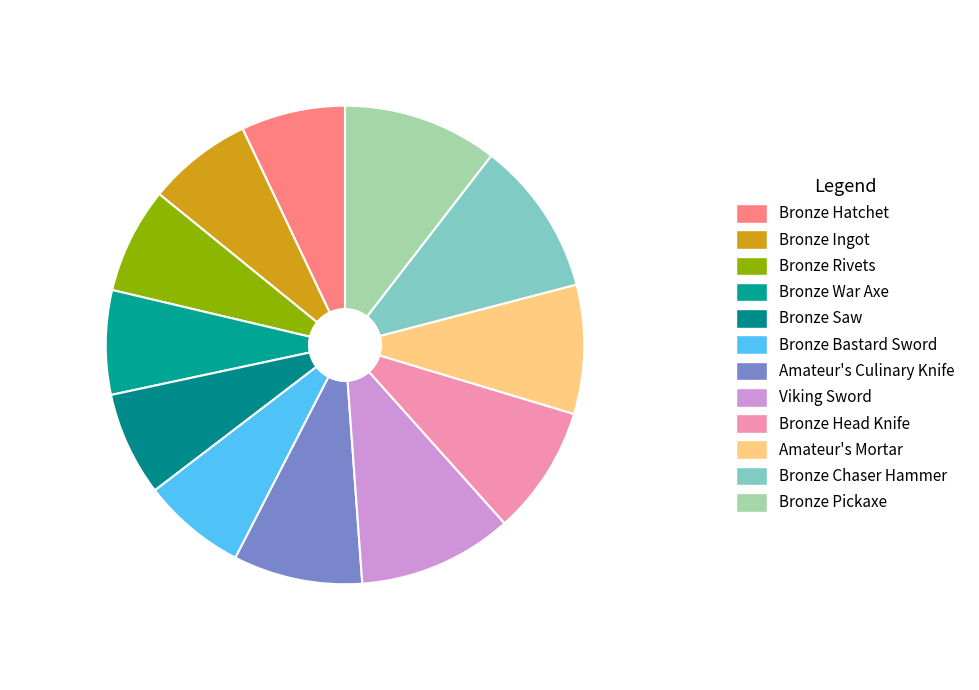

Approximately how many times larger is the value at Bronze Ingot compared to Amateur's Culinary Knife?

0.8